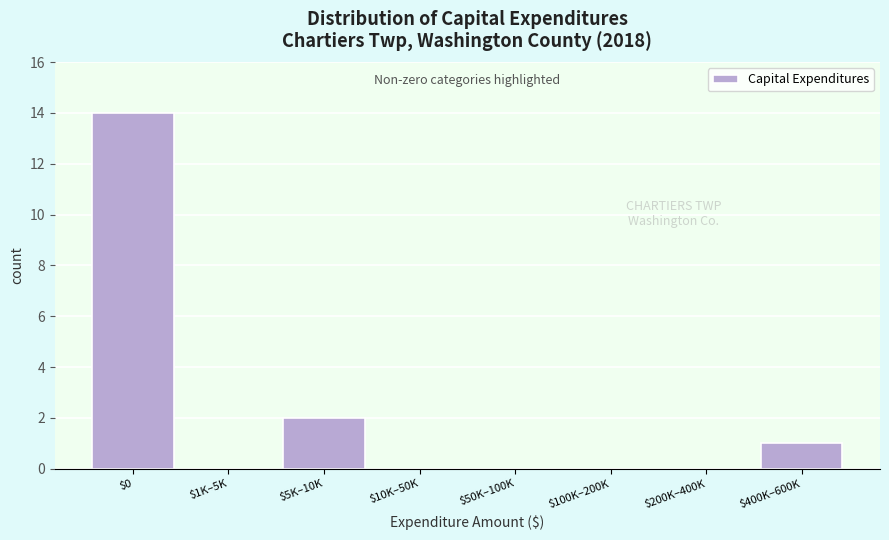

What is the sum of all values?

17